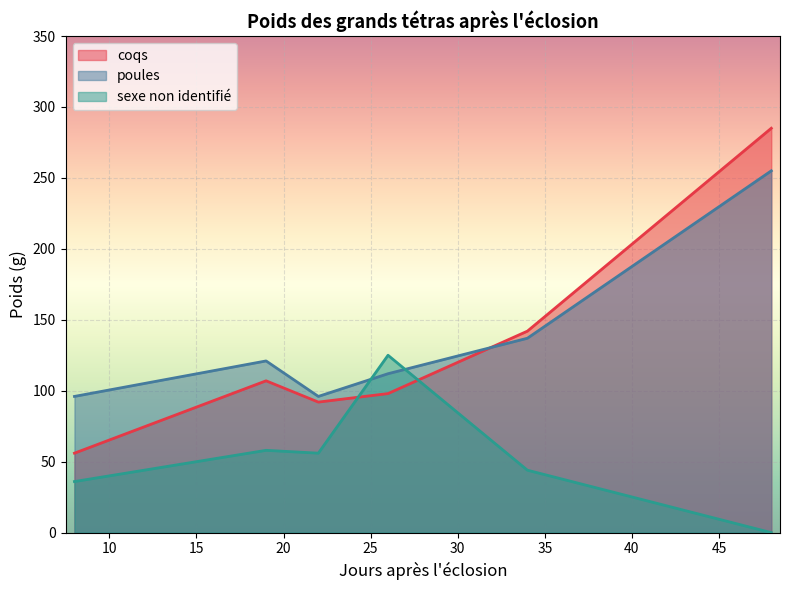

How many values in sexe non identifié are above zero?

5